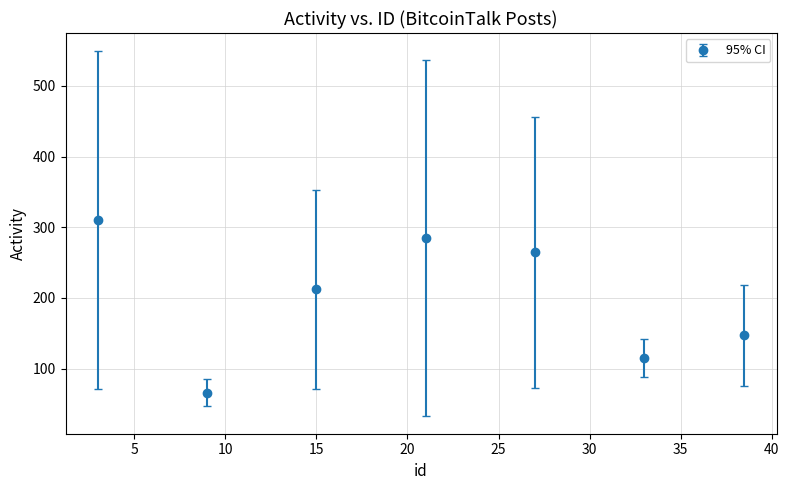

What is the difference between the second highest and second lowest values?

170.3